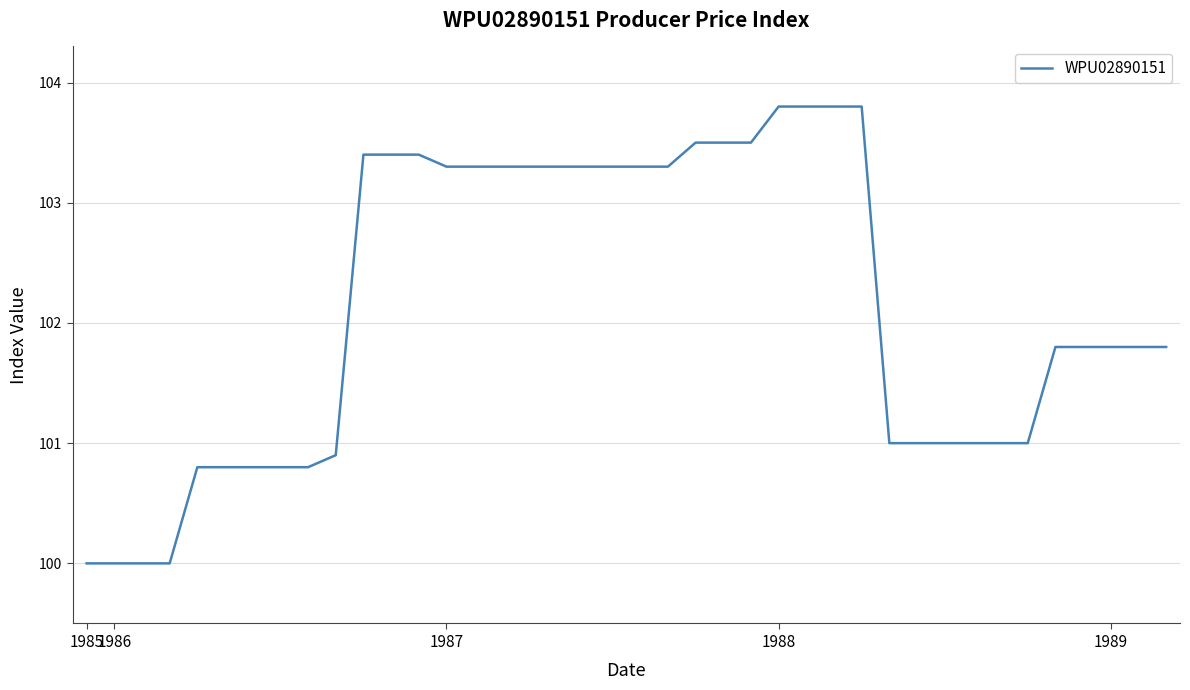

What is the difference between the maximum and minimum values?

3.8